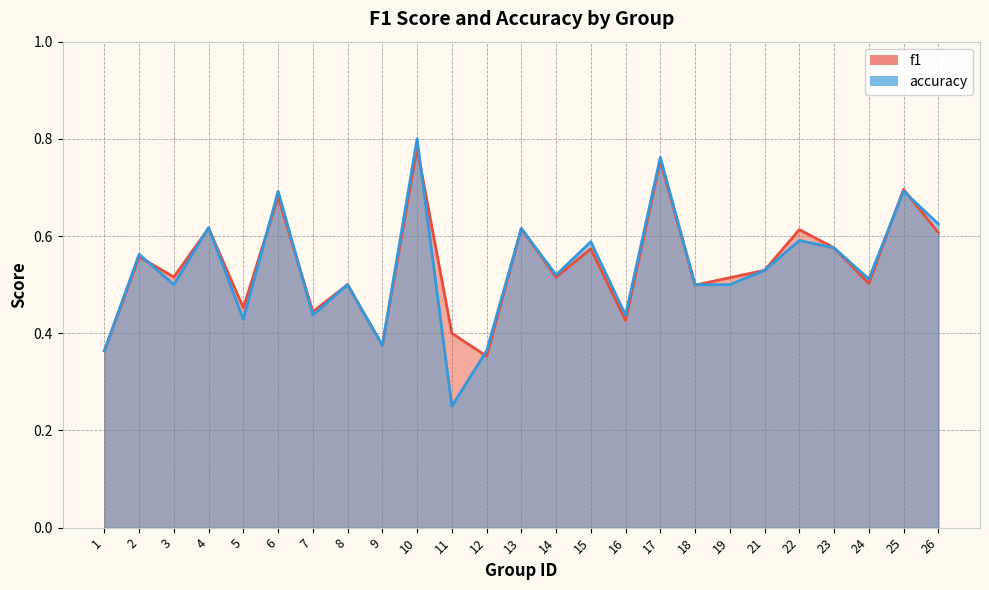

Does the chart have visible grid lines?

Yes